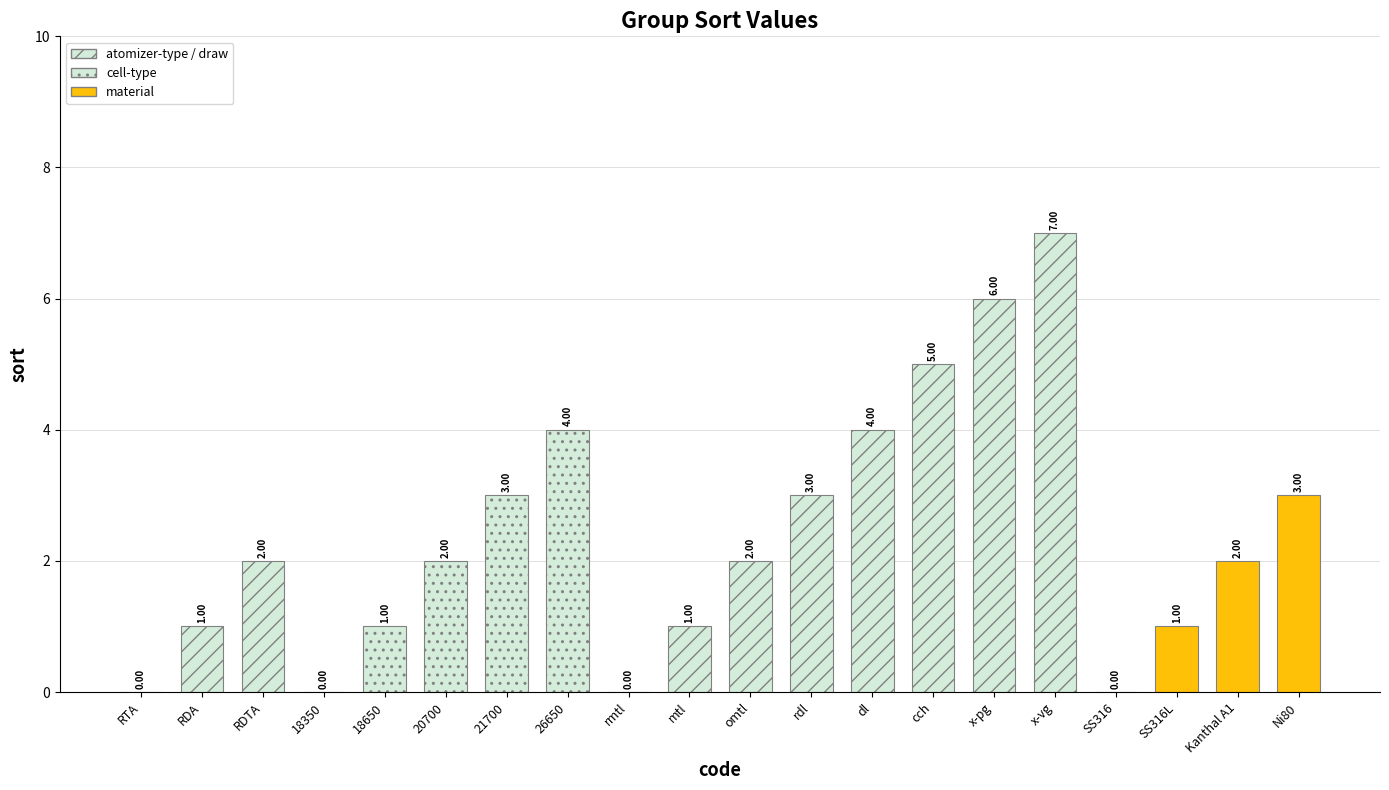

How many positive values are there?

16